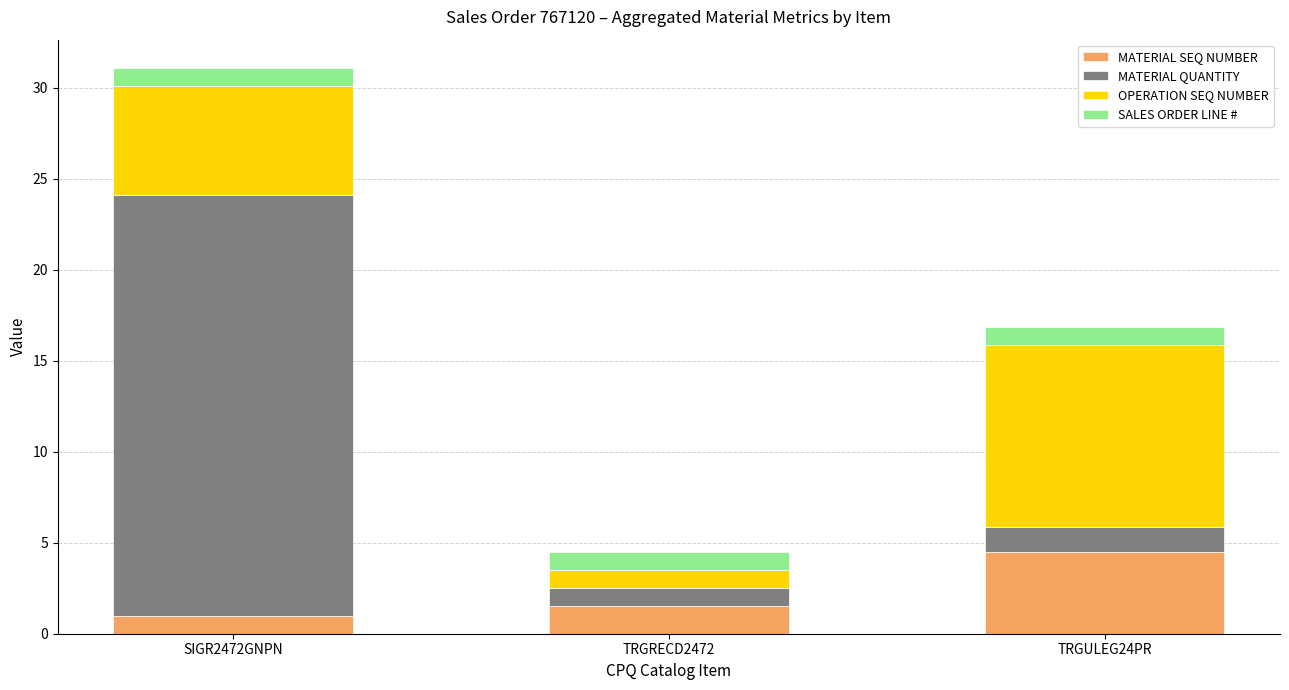

What is the total value across all series at TRGULEG24PR?

16.9